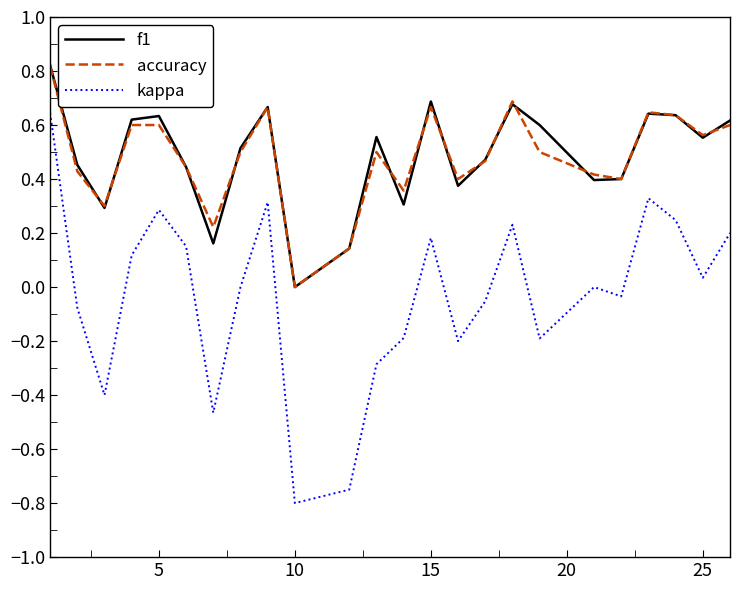

Which series has the widest spread of values?

kappa